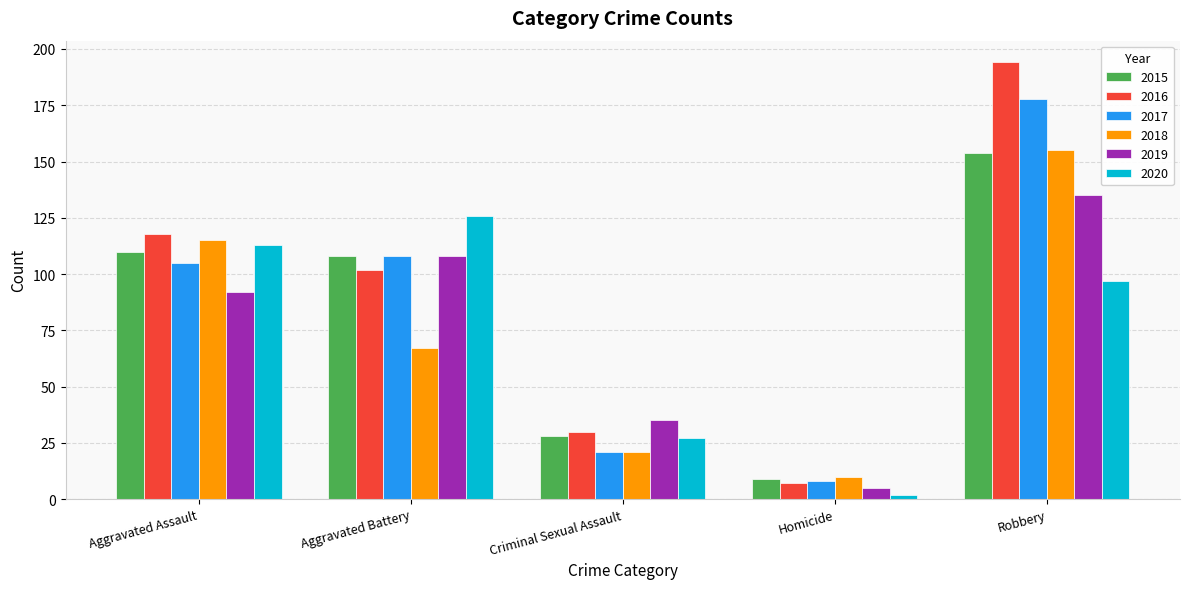

What is the total value across all series at Criminal Sexual Assault?

162